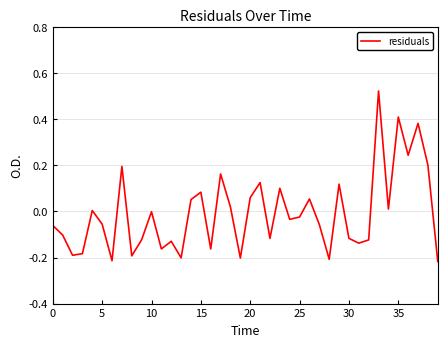

What is the difference between the second highest and minimum values?

0.6